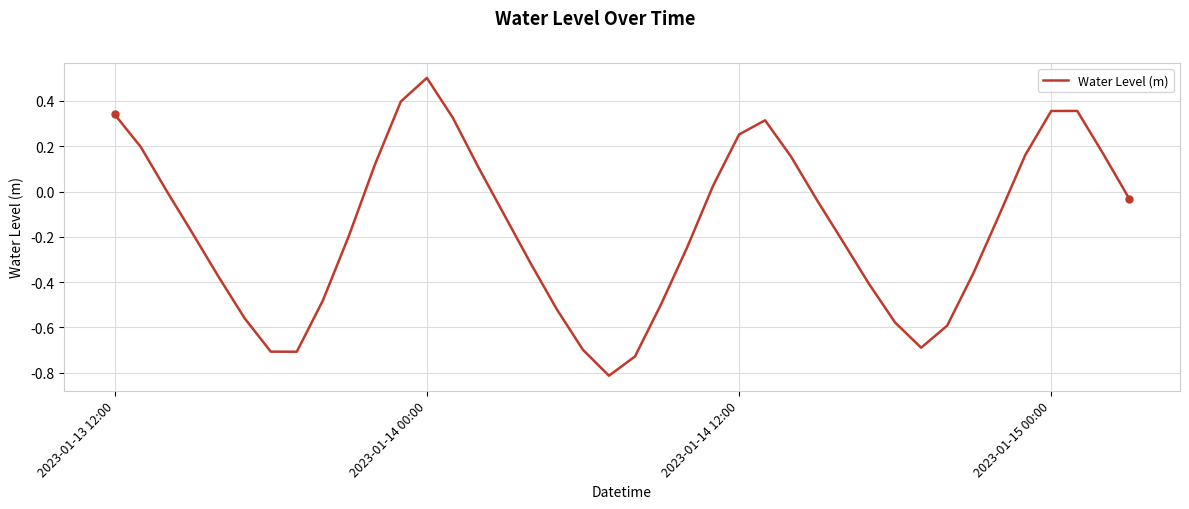

What is the smallest value displayed?

-0.8